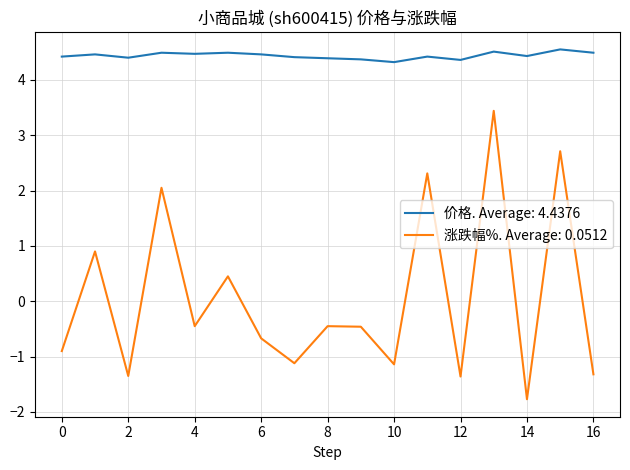

Which series has the widest spread of values?

涨跌幅%. Average: 0.0512